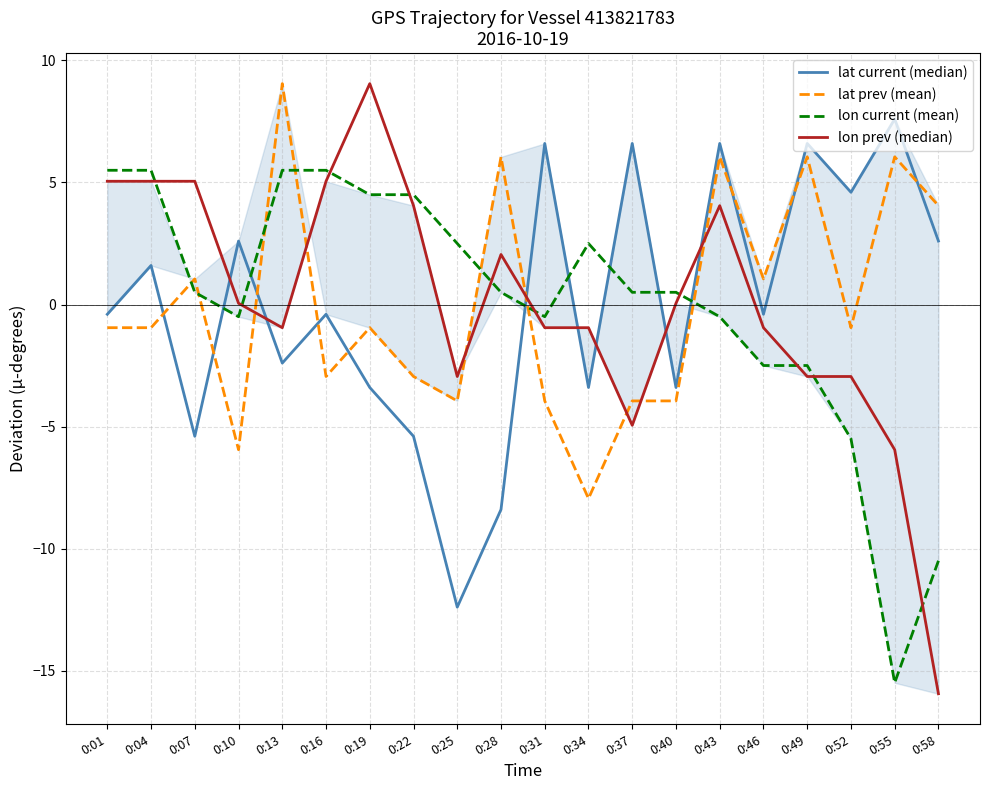

What are all the series names shown in the legend?

lat current (median), lat prev (mean), lon current (mean), lon prev (median)